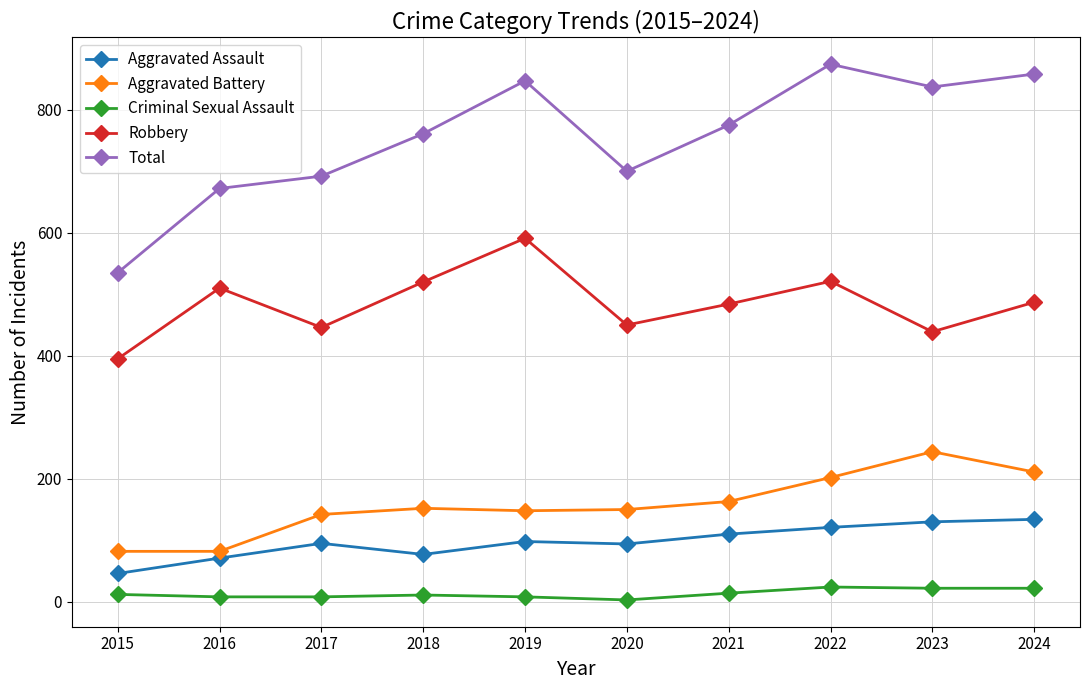

True or false: Criminal Sexual Assault and Aggravated Assault cross at least once.

False